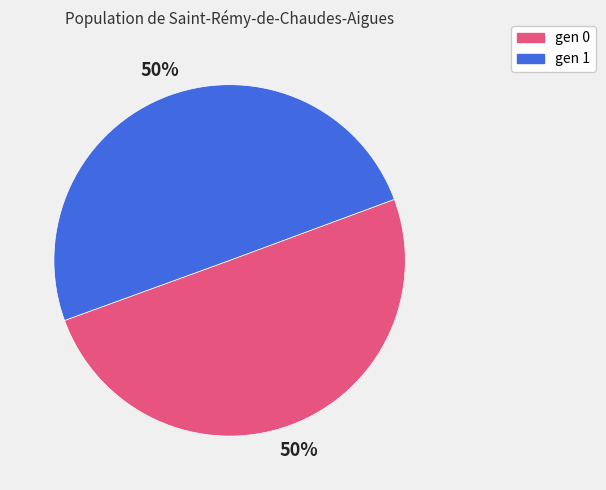

To the nearest percent, what is the average slice percentage?

50%